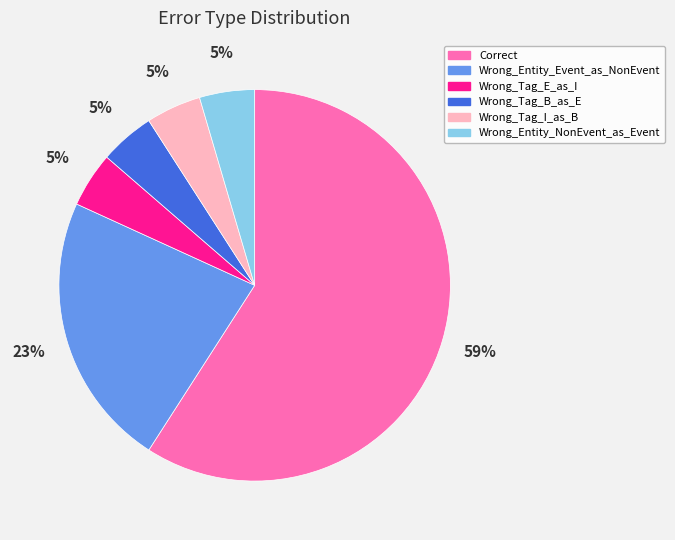

To the nearest percent, what is the difference between the Wrong_Entity_NonEvent_as_Event and Wrong_Entity_Event_as_NonEvent slice percentages?

18%